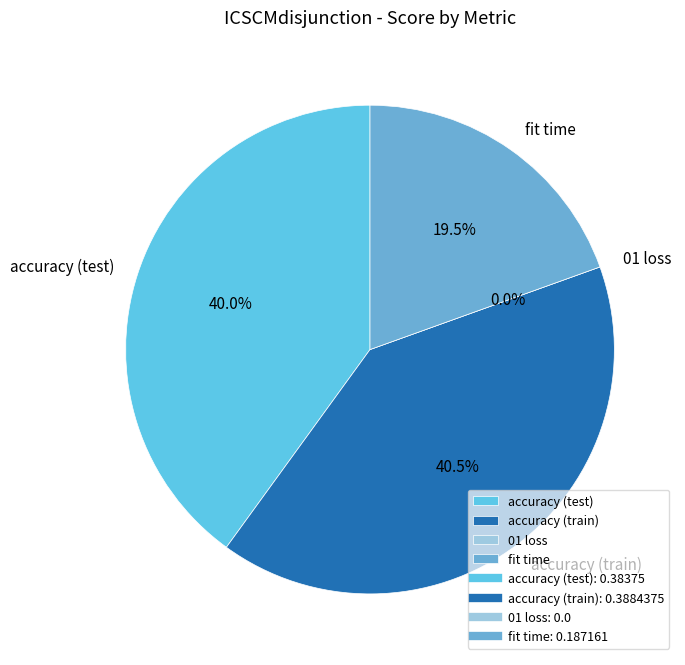

True or false: 01 loss accounts for 0% of the total.

True